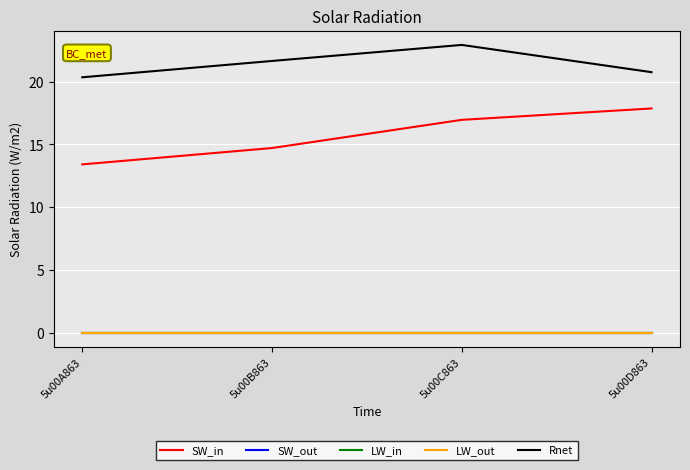

Does the chart have visible grid lines?

Yes